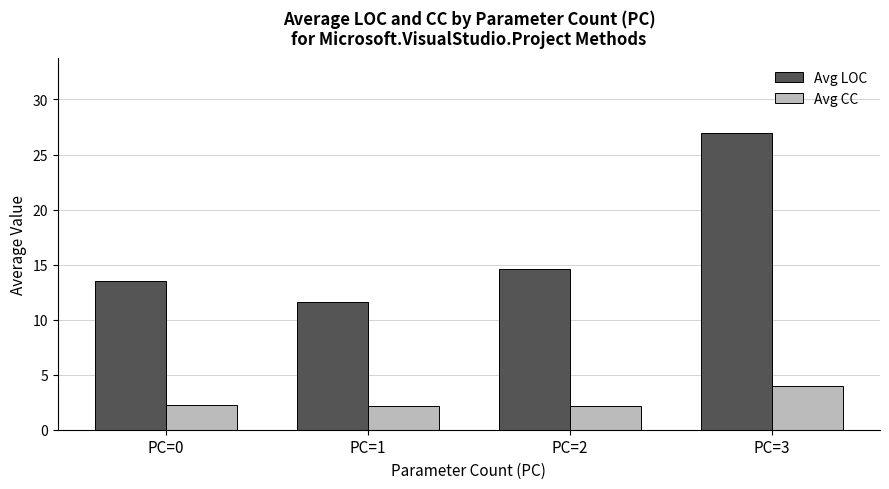

What is the value of the Avg CC bar at the 3rd from the left?

2.2